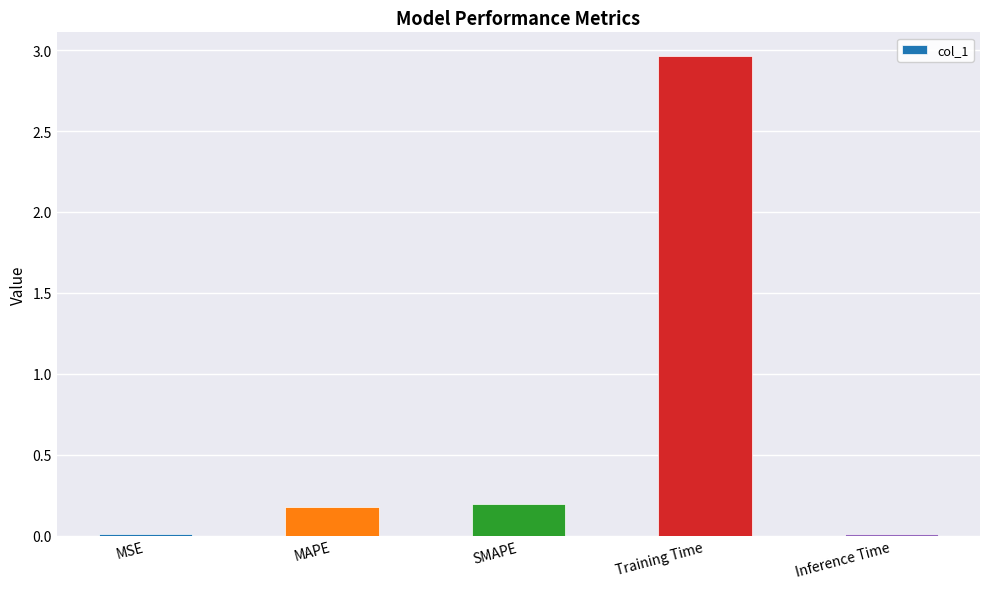

Which category has the highest value across all series?

Training Time